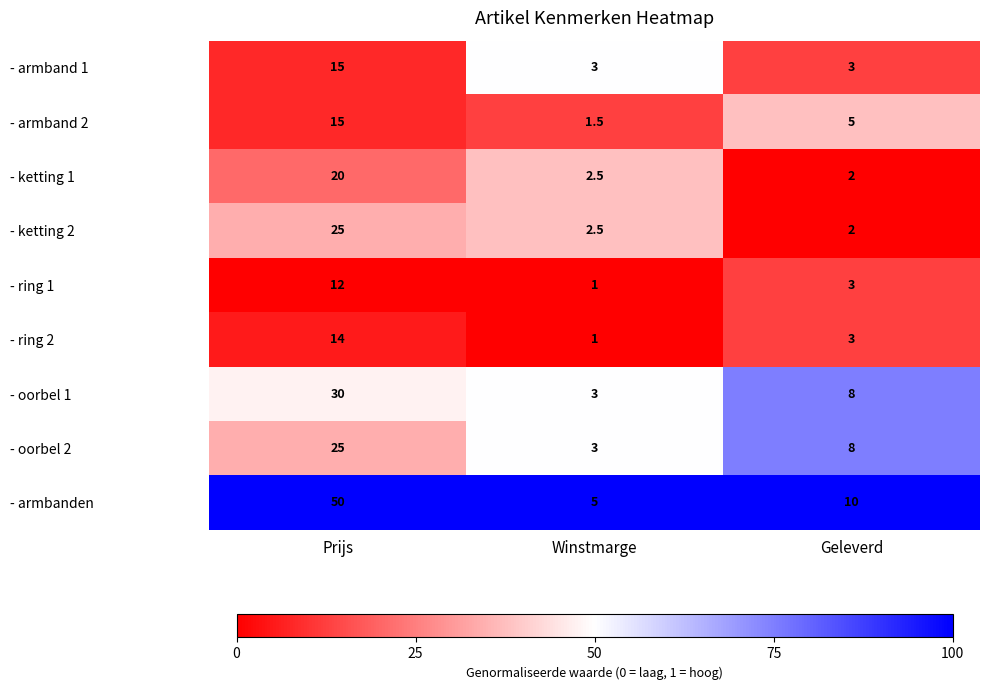

Reading right to left, transcribe all the data shown in this chart.

- armband 1: 3.0	3.0	15.0
- armband 2: 5.0	1.5	15.0
- ketting 1: 2.0	2.5	20.0
- ketting 2: 2.0	2.5	25.0
- ring 1: 3.0	1.0	12.0
- ring 2: 3.0	1.0	14.0
- oorbel 1: 8.0	3.0	30.0
- oorbel 2: 8.0	3.0	25.0
- armbanden: 10.0	5.0	50.0